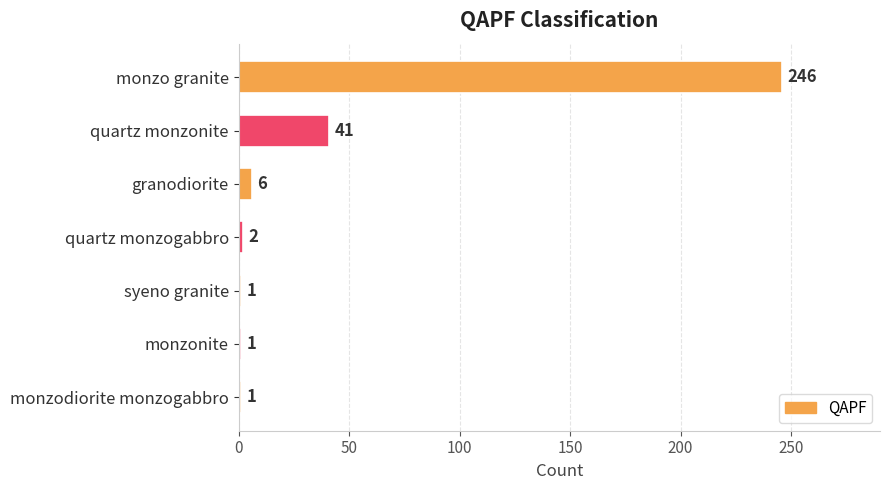

What is the difference between the second highest and second lowest values?

40